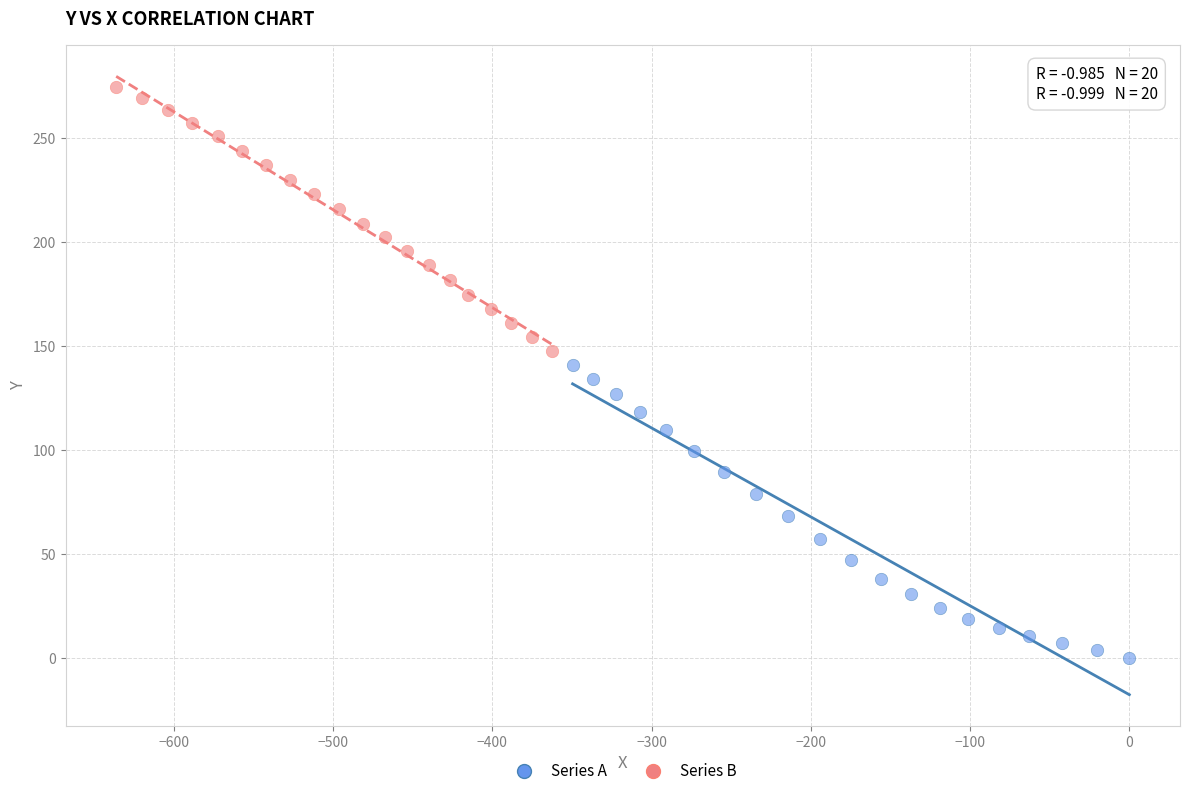

Which series contains the highest Y value?

Series B